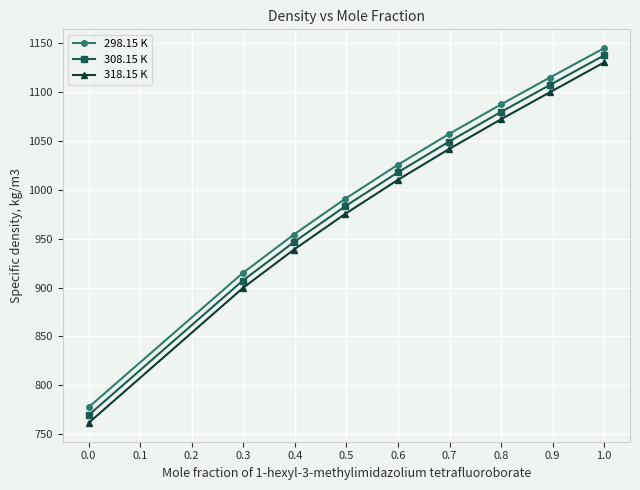

What is the maximum value for 298.15 K?

1145.1